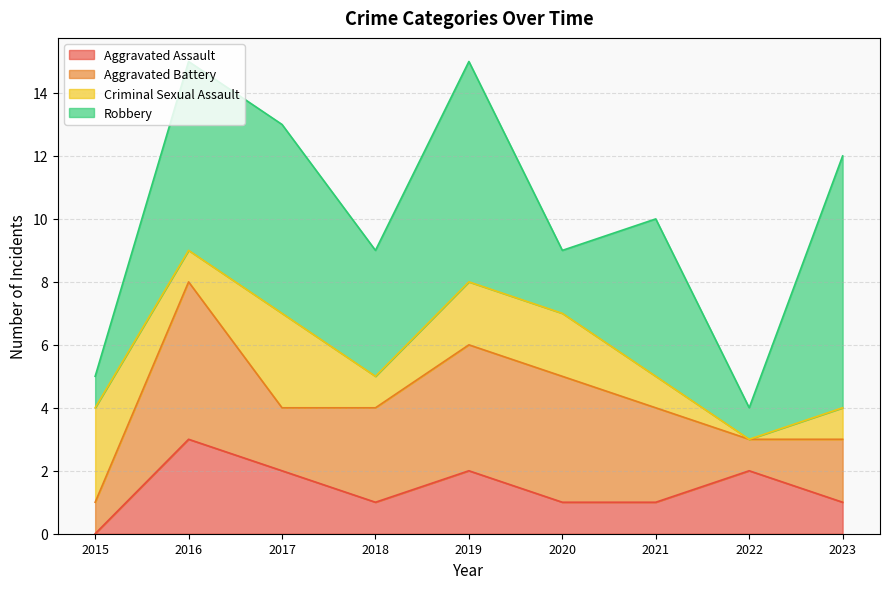

How many data points in Criminal Sexual Assault are above 1?

4